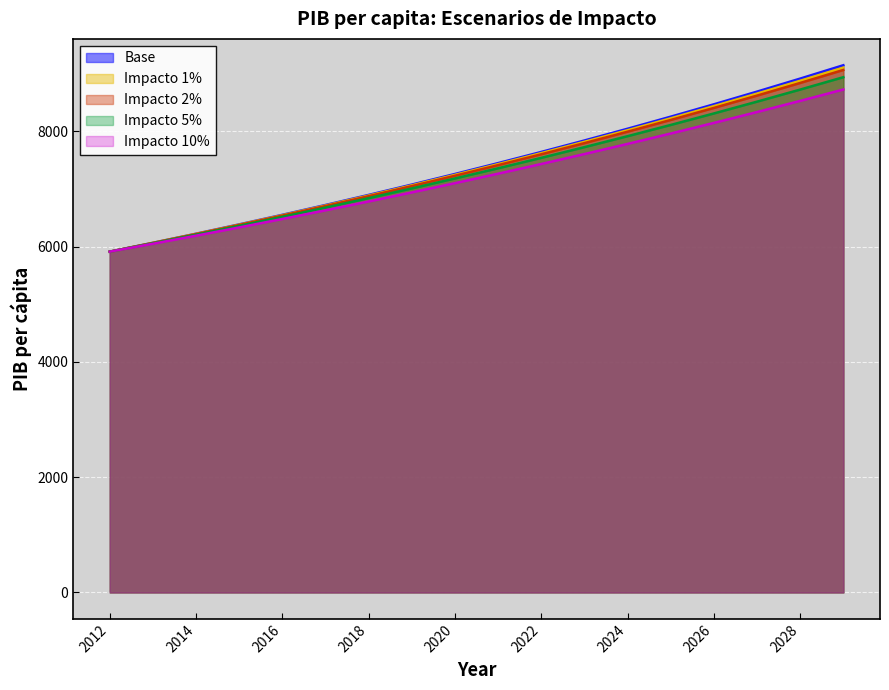

The value of Impacto 1% at 2020 is 7243.4. True or false?

True